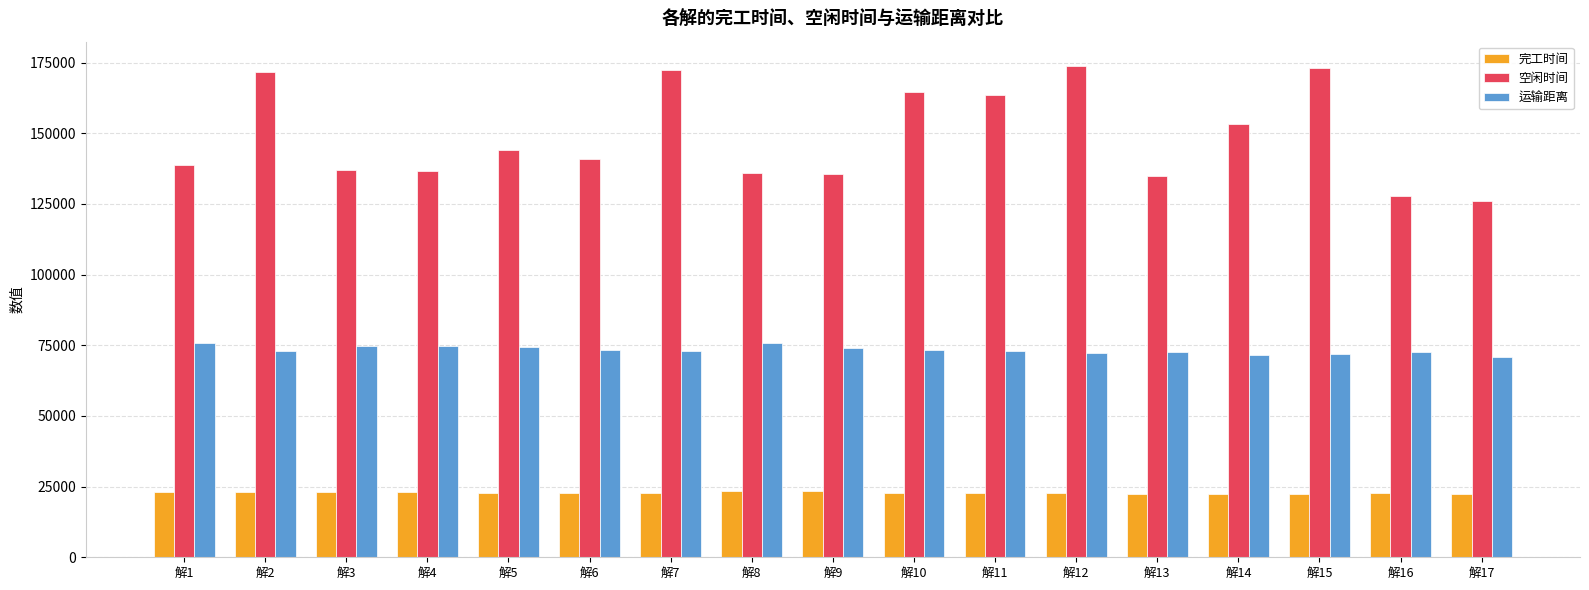

At which label does 运输距离 first exceed 73092?

解1